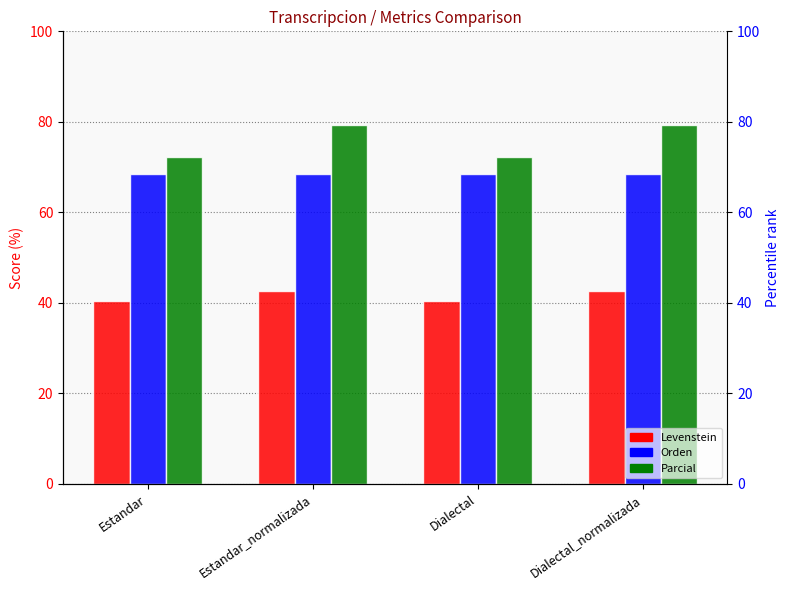

How many distinct data groups are displayed?

3